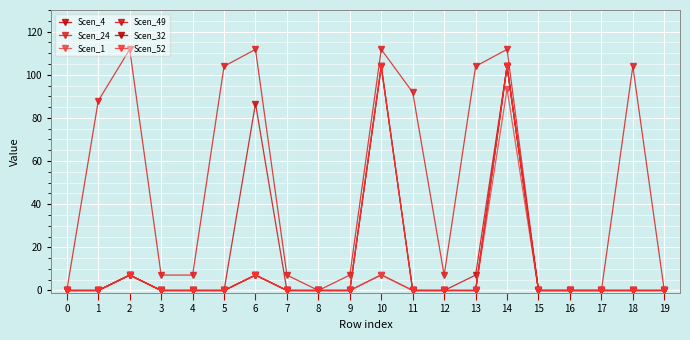

Is this an area chart (filled region under the line)?

No